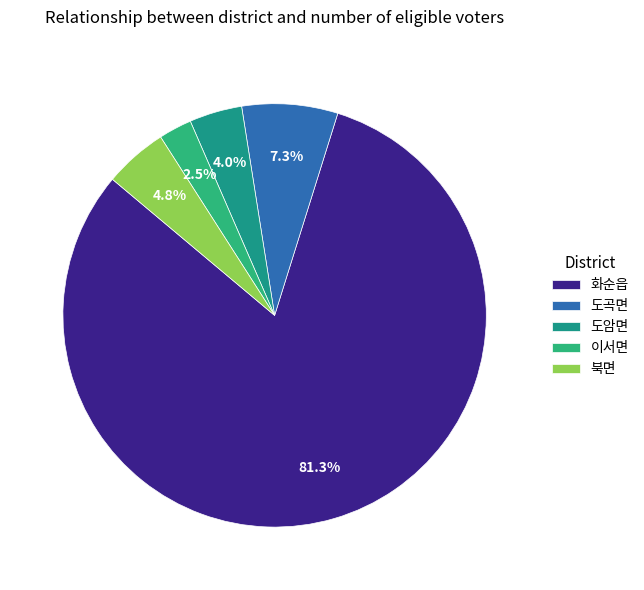

How many segments does this pie chart have?

5